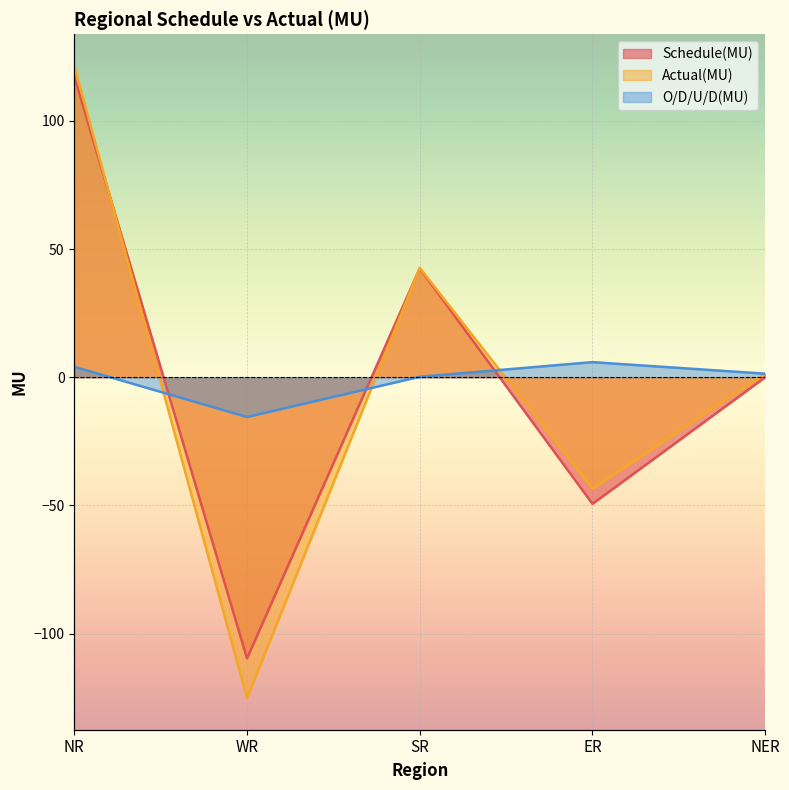

How many values in the O/D/U/D(MU) series exceed 1?

3